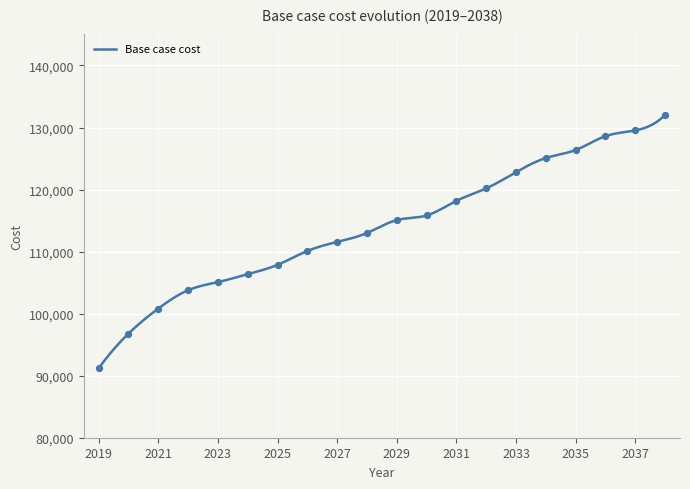

What is the change in value from 2019 to 2029?

+23898.1